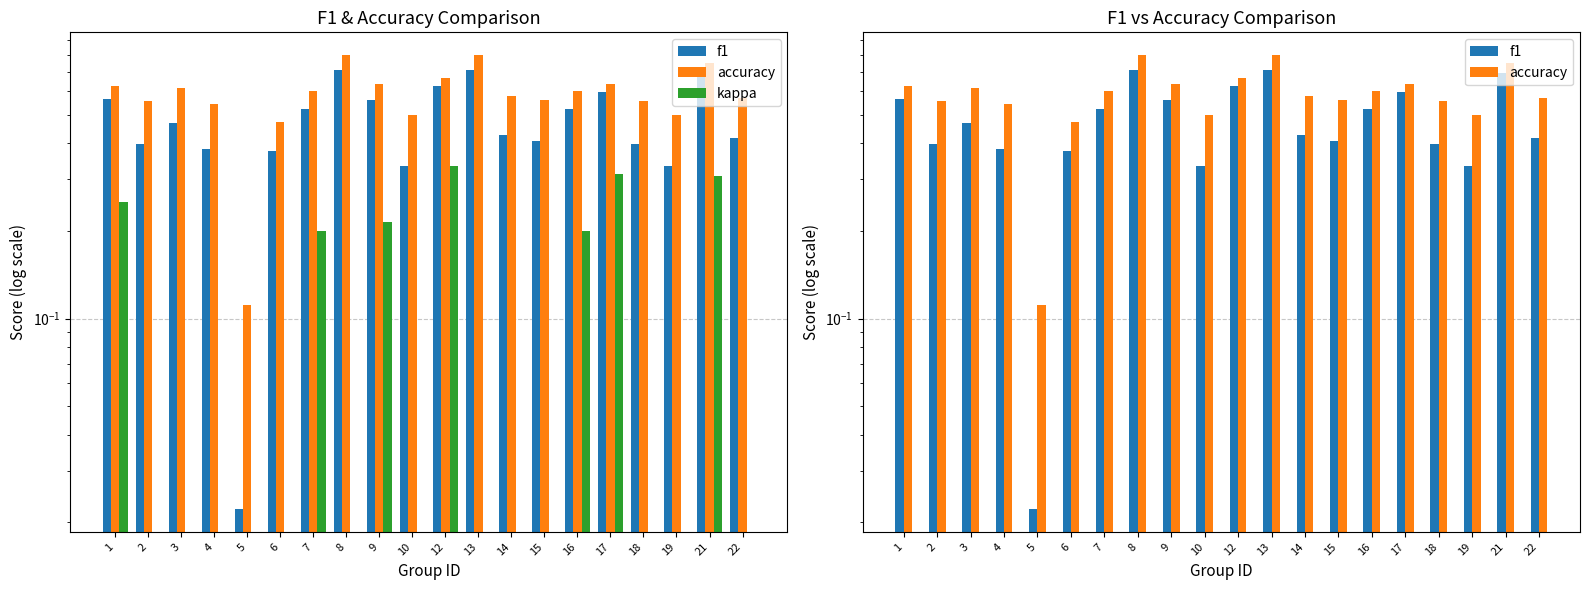

Rank the series at 5 from lowest to highest value.

kappa, f1, accuracy